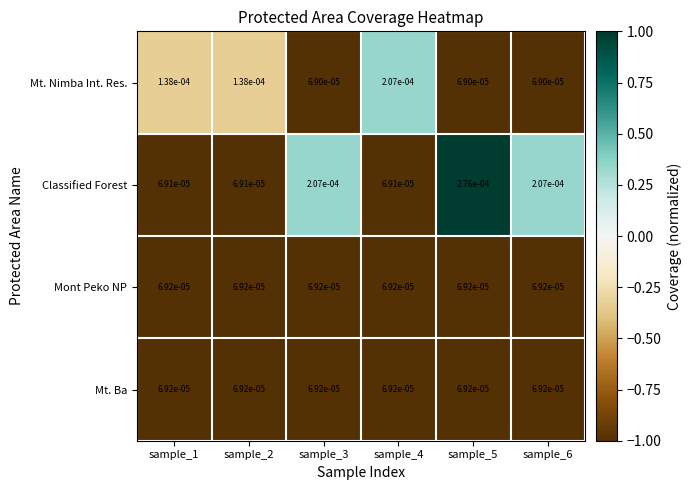

Which series changed the most between sample_2 and sample_3?

Classified Forest